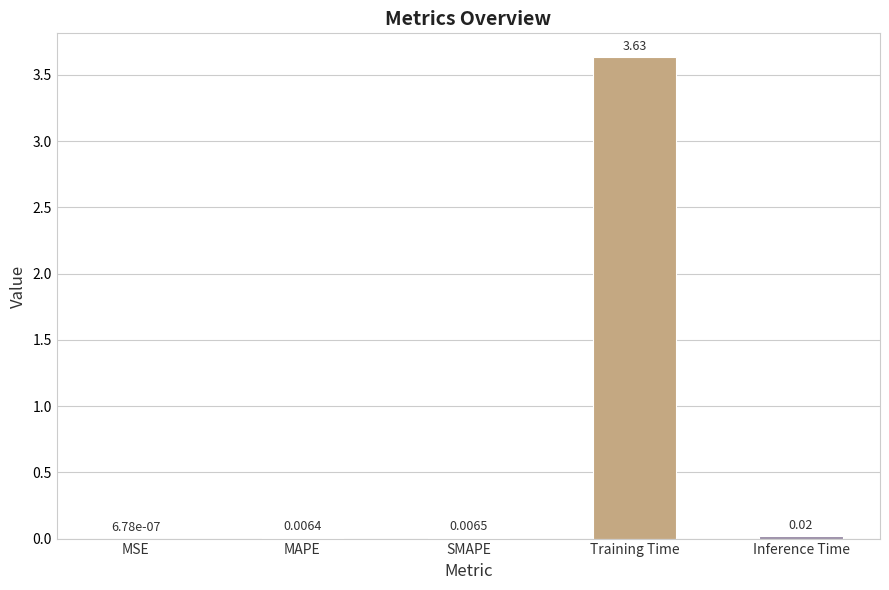

Are the bars grouped side by side (vs. stacked)?

No